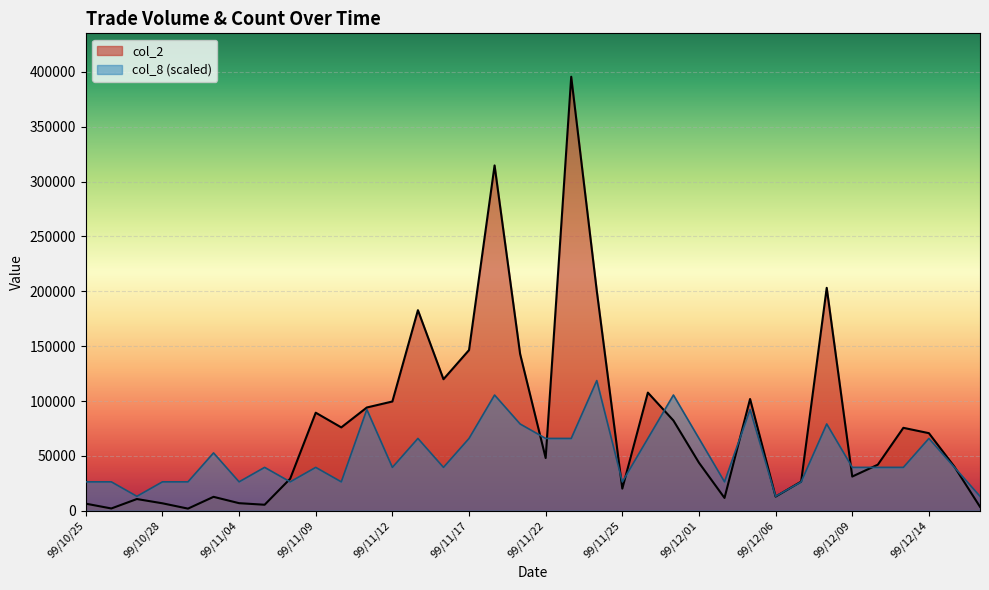

Between which two adjacent categories do col_8 and col_2 first intersect?

99/11/05 and 99/11/08